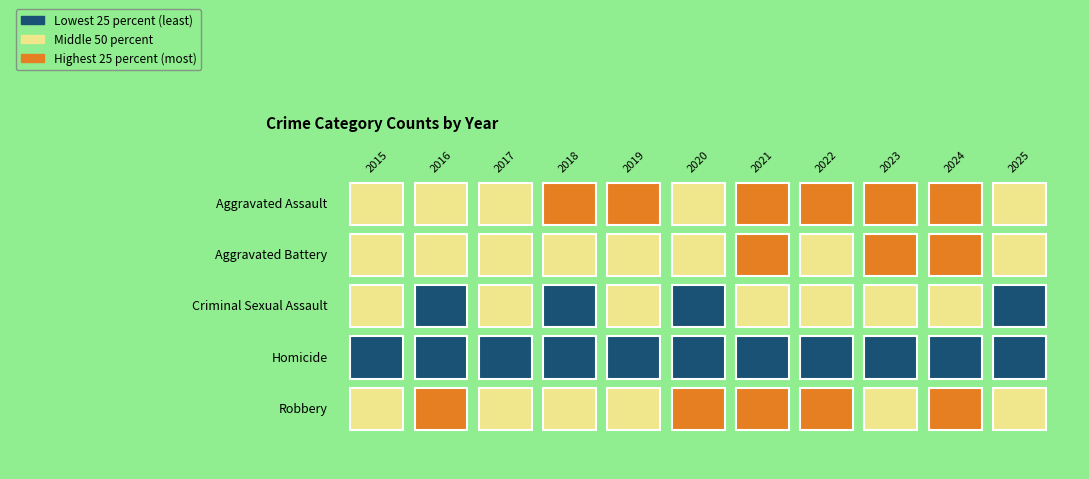

The value of Homicide at 2015 is 0. True or false?

True